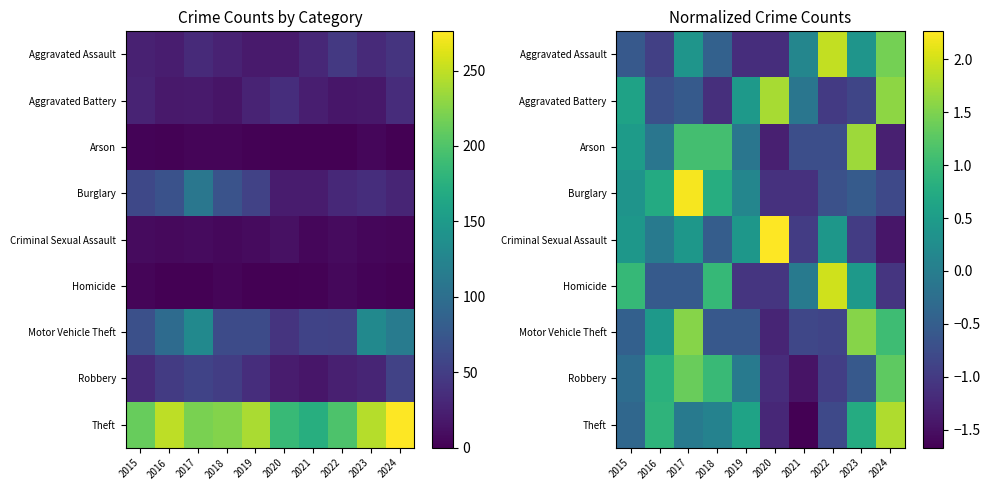

The value of Robbery at 2022 is -0.9. True or false?

True